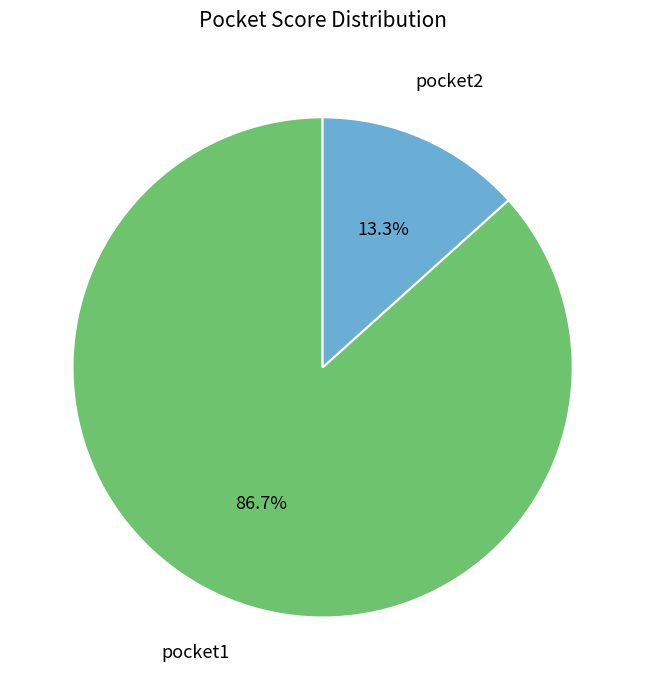

Does any single category account for the majority?

Yes